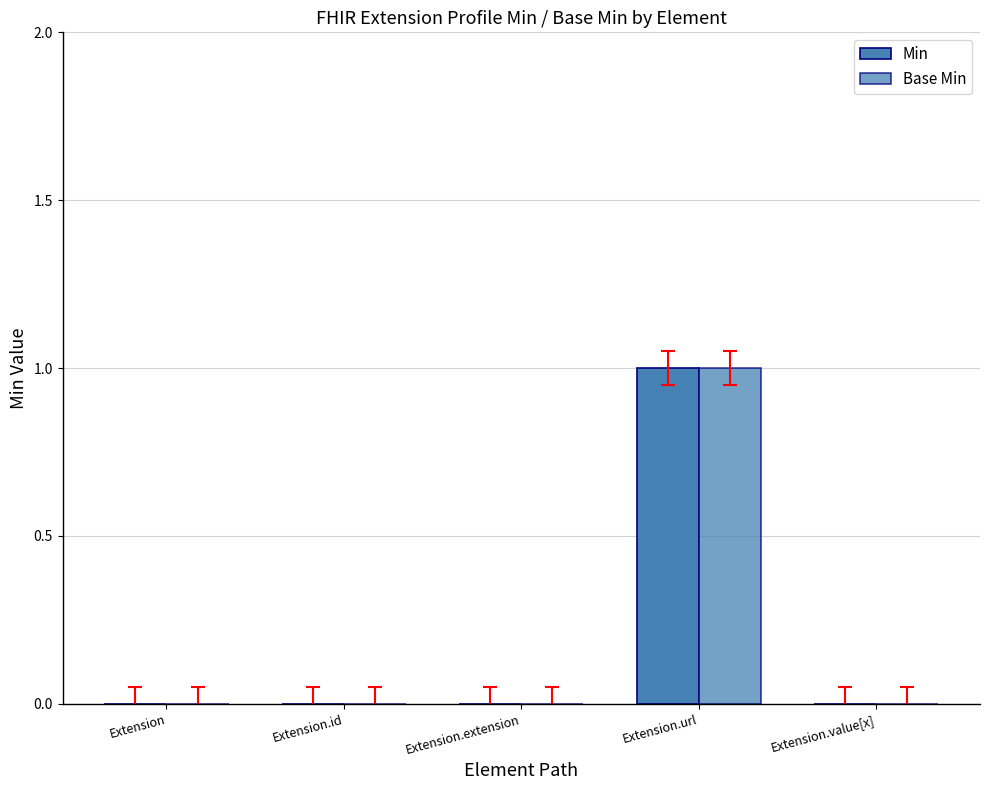

What is the total value across all series at Extension.url?

2